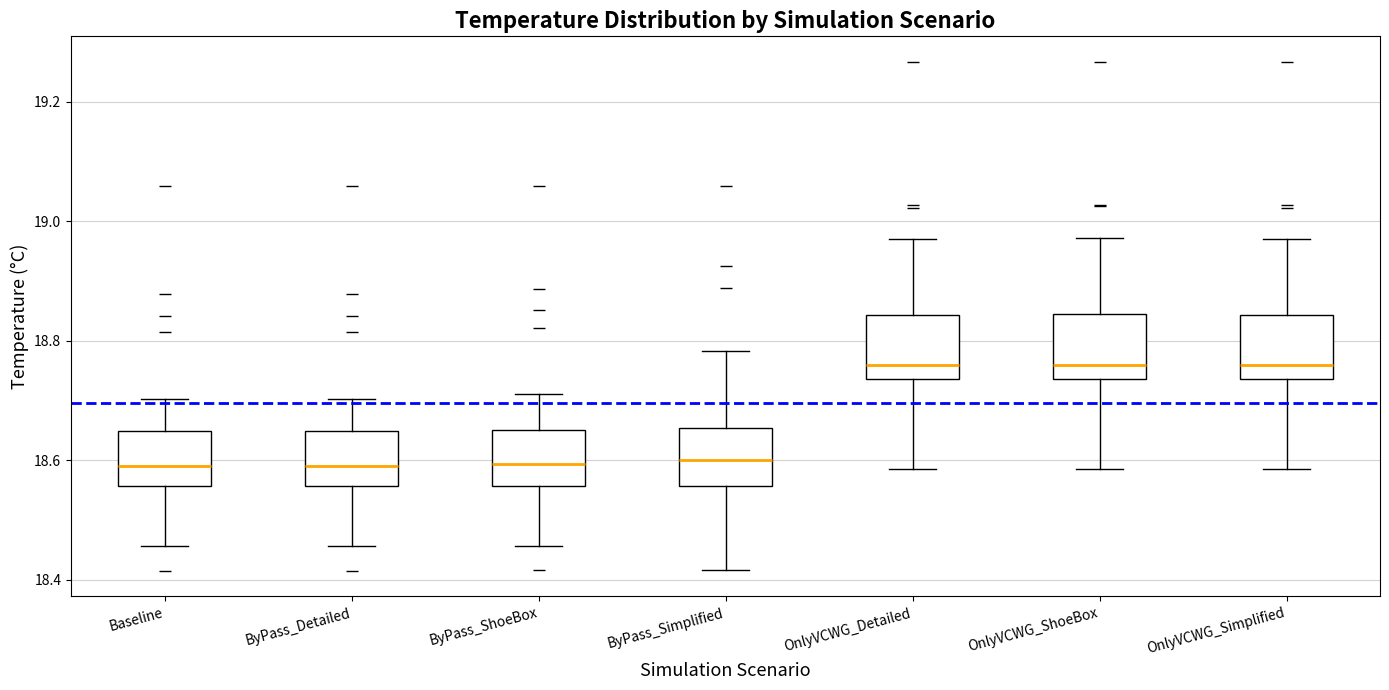

Reading left to right, transcribe this box plot: for each box, give where its median line is, the range the box spans, and where its two whiskers end, as read against the y-axis. The values are not printed on the chart, so give them approximately, as read against the axis.

Baseline: median 18.60, box 18.56 to 18.64, whiskers 18.46 to 18.70
ByPass_Detailed: median 18.60, box 18.56 to 18.64, whiskers 18.46 to 18.70
ByPass_ShoeBox: median 18.60, box 18.56 to 18.66, whiskers 18.46 to 18.72
ByPass_Simplified: median 18.60, box 18.56 to 18.66, whiskers 18.42 to 18.78
OnlyVCWG_Detailed: median 18.76, box 18.74 to 18.84, whiskers 18.58 to 18.98
OnlyVCWG_ShoeBox: median 18.76, box 18.74 to 18.84, whiskers 18.58 to 18.98
OnlyVCWG_Simplified: median 18.76, box 18.74 to 18.84, whiskers 18.58 to 18.98